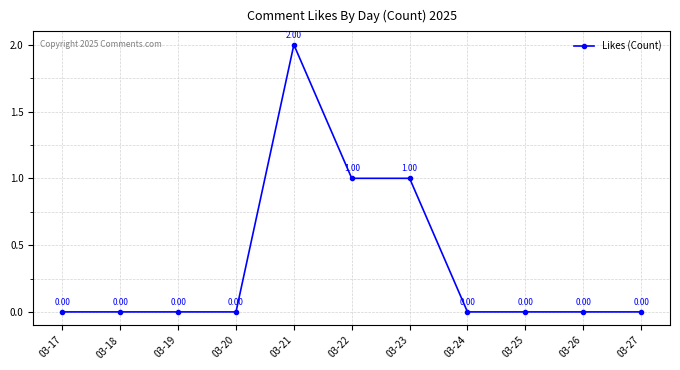

Reading right to left, what are all the values shown in this chart?

0	0	0	0	1	1	2	0	0	0	0